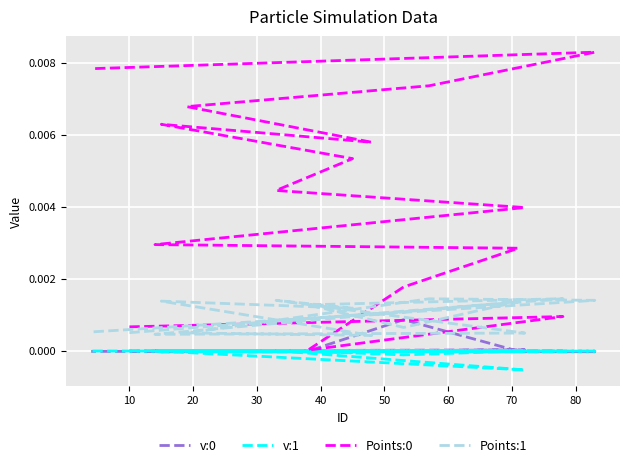

How many lines are shown in the chart?

4